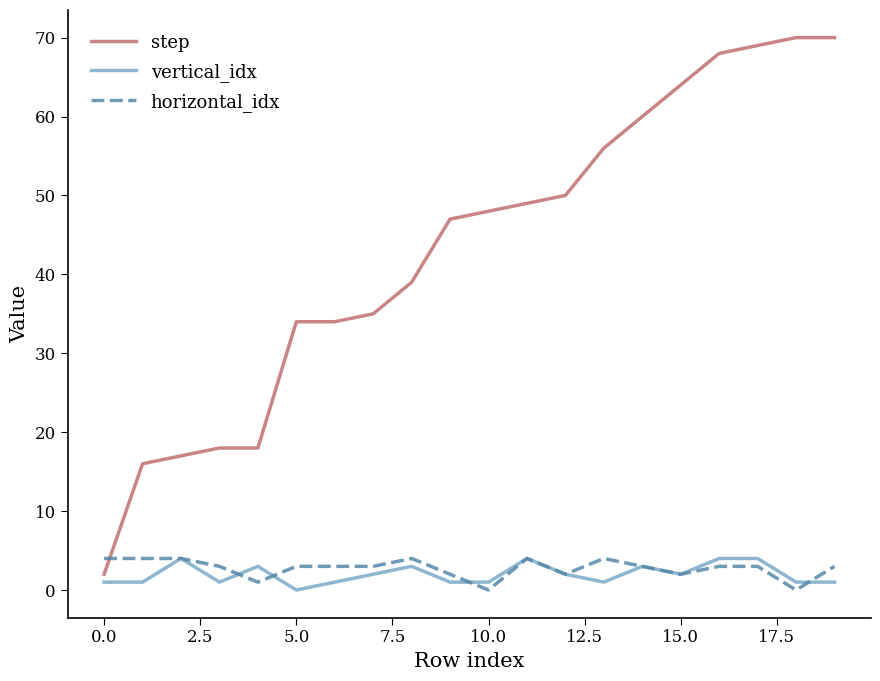

Which series has the widest spread of values?

step